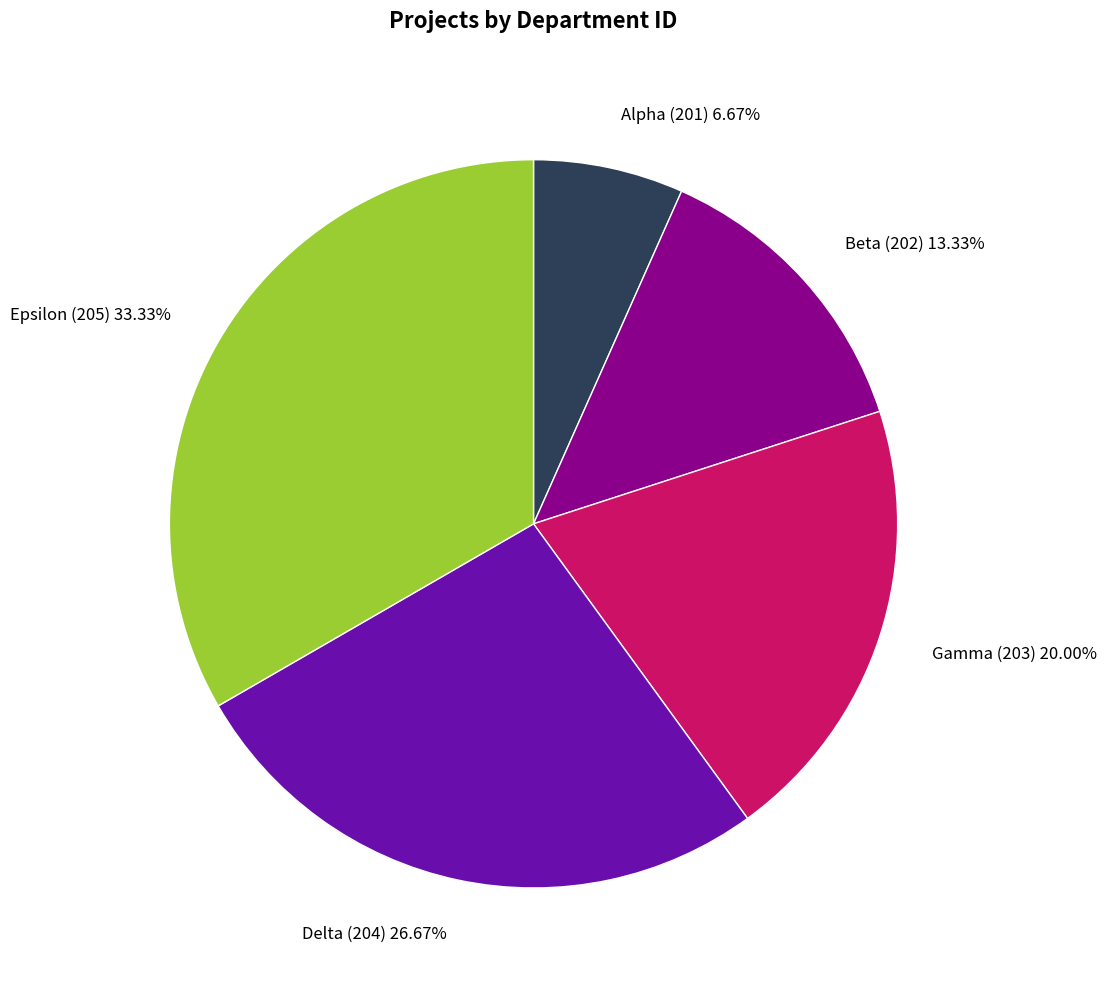

What is the total percentage of Beta (202) and Epsilon (205)?

46.7%